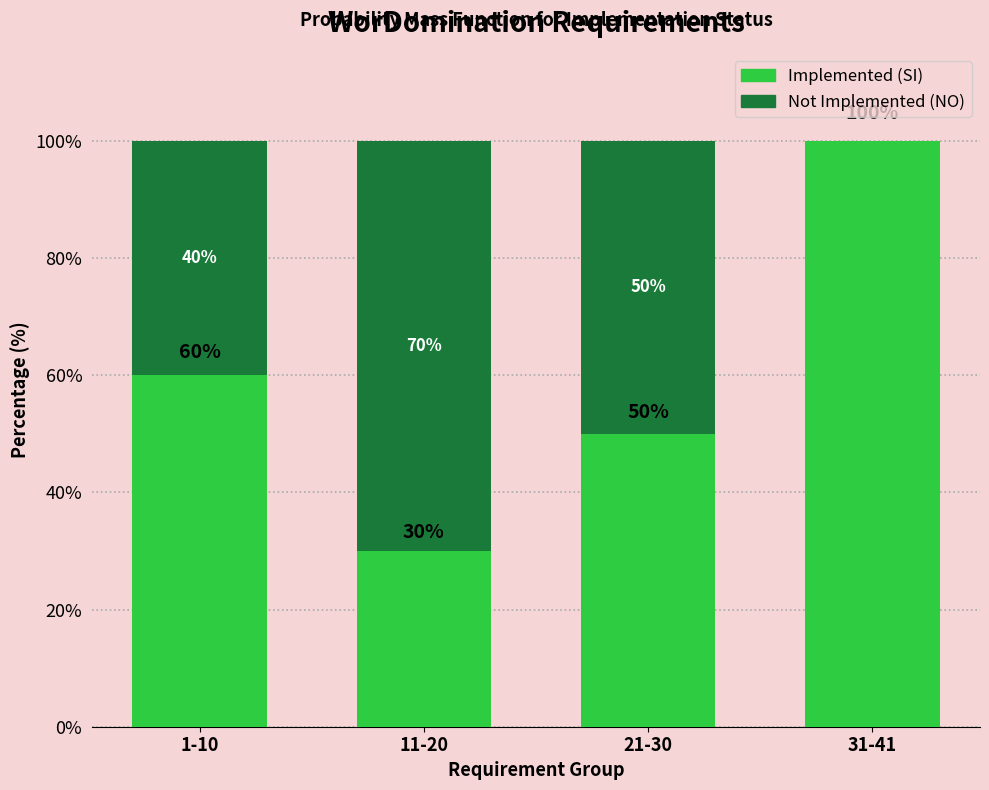

Reading left to right, transcribe the values for Implemented (SI).

1-10=60	11-20=30	21-30=50	31-41=100